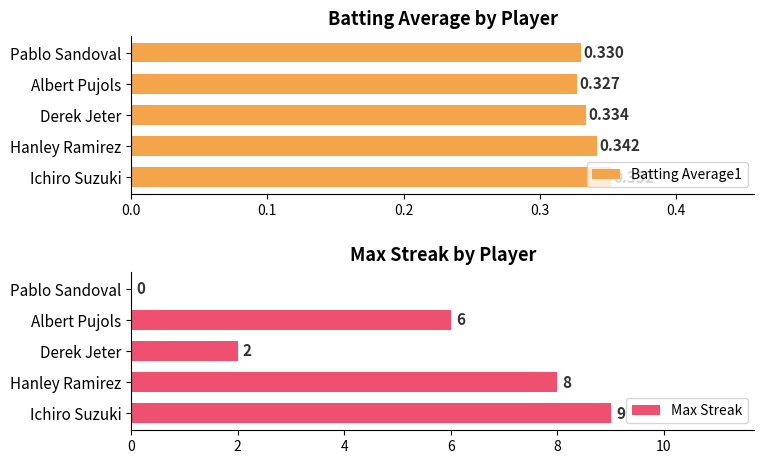

What is the value of the Batting Average1 bar at the 2nd from the left?

0.3